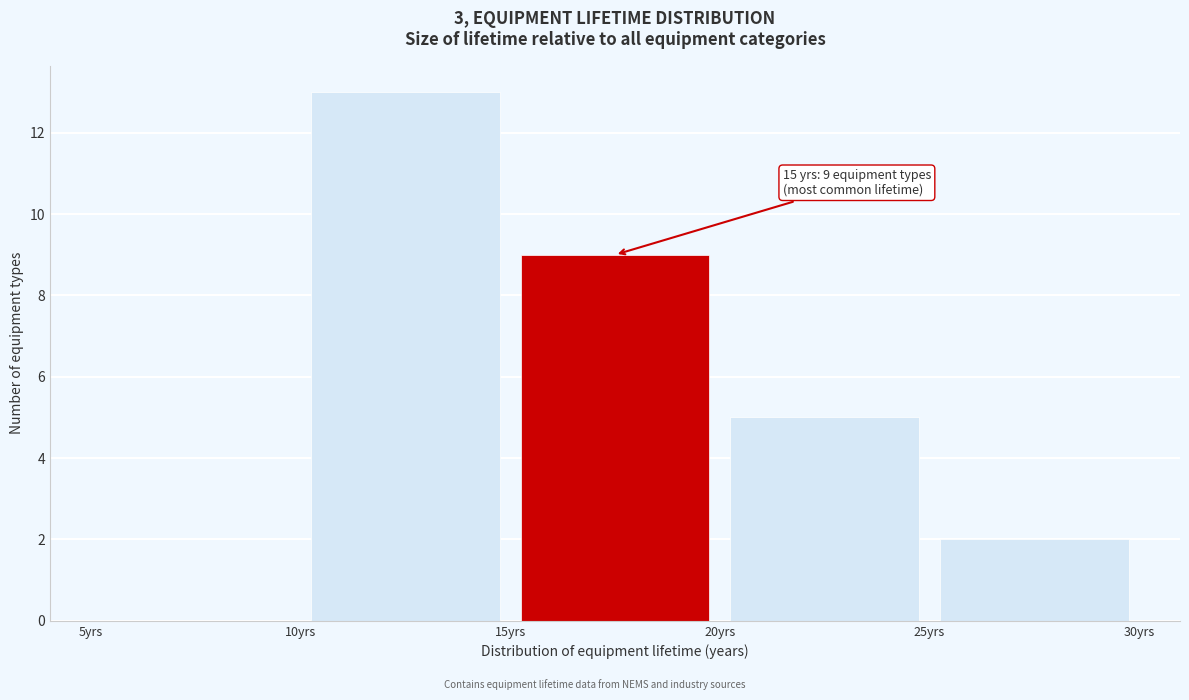

Which range on the x-axis has the tallest bar?

10 to 15